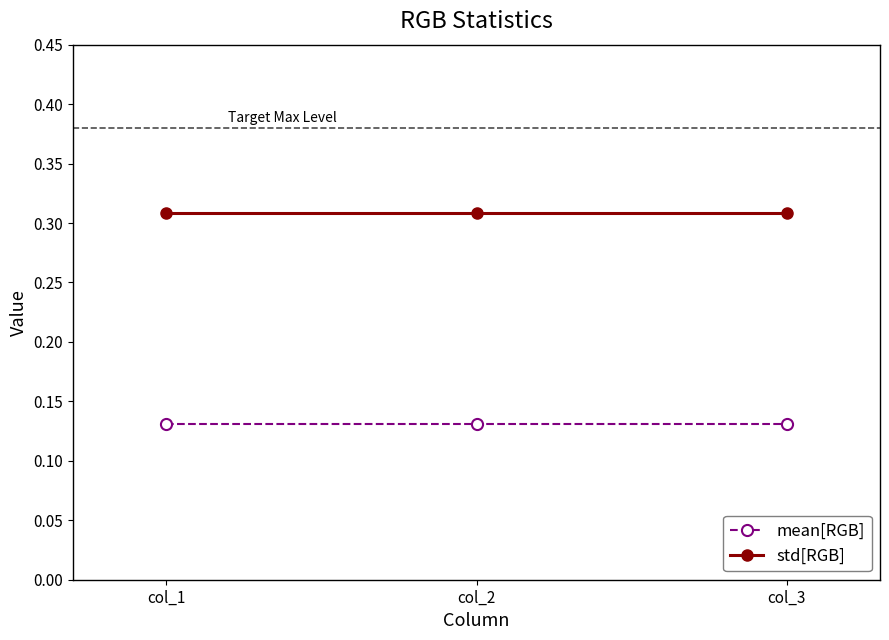

At col_3, list the series in order from smallest to largest.

mean[RGB], std[RGB]